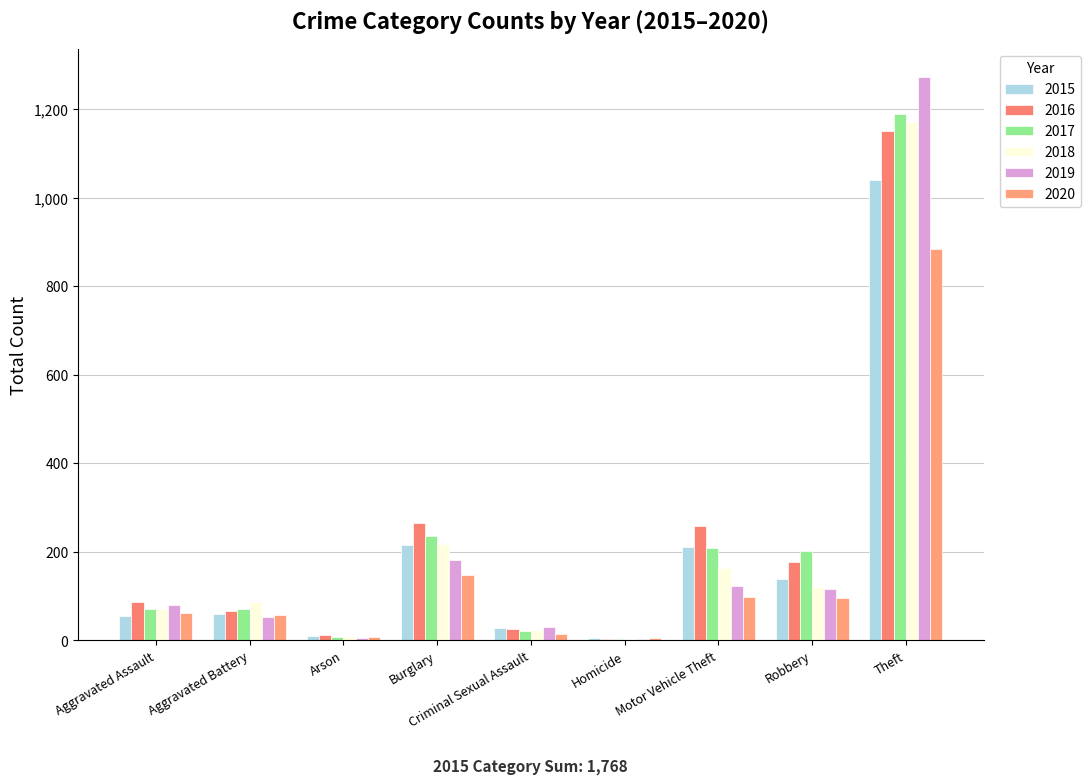

Which series has the largest range (max minus min)?

2019